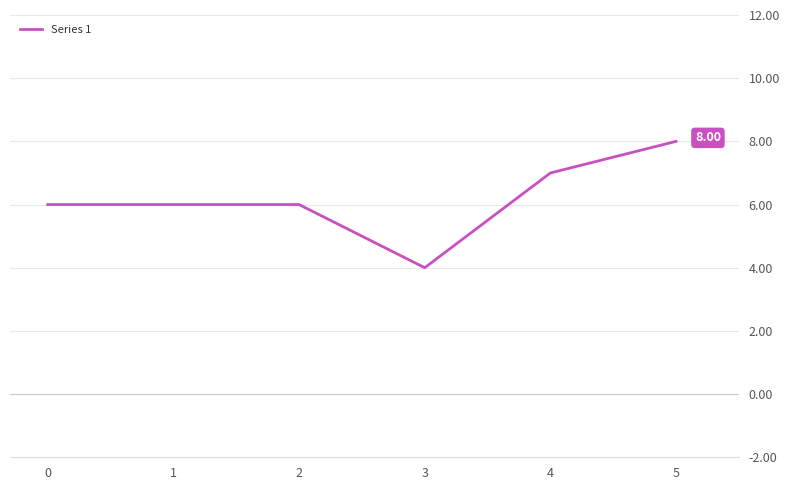

True or false: there are more than 1 points higher than both neighbors.

False